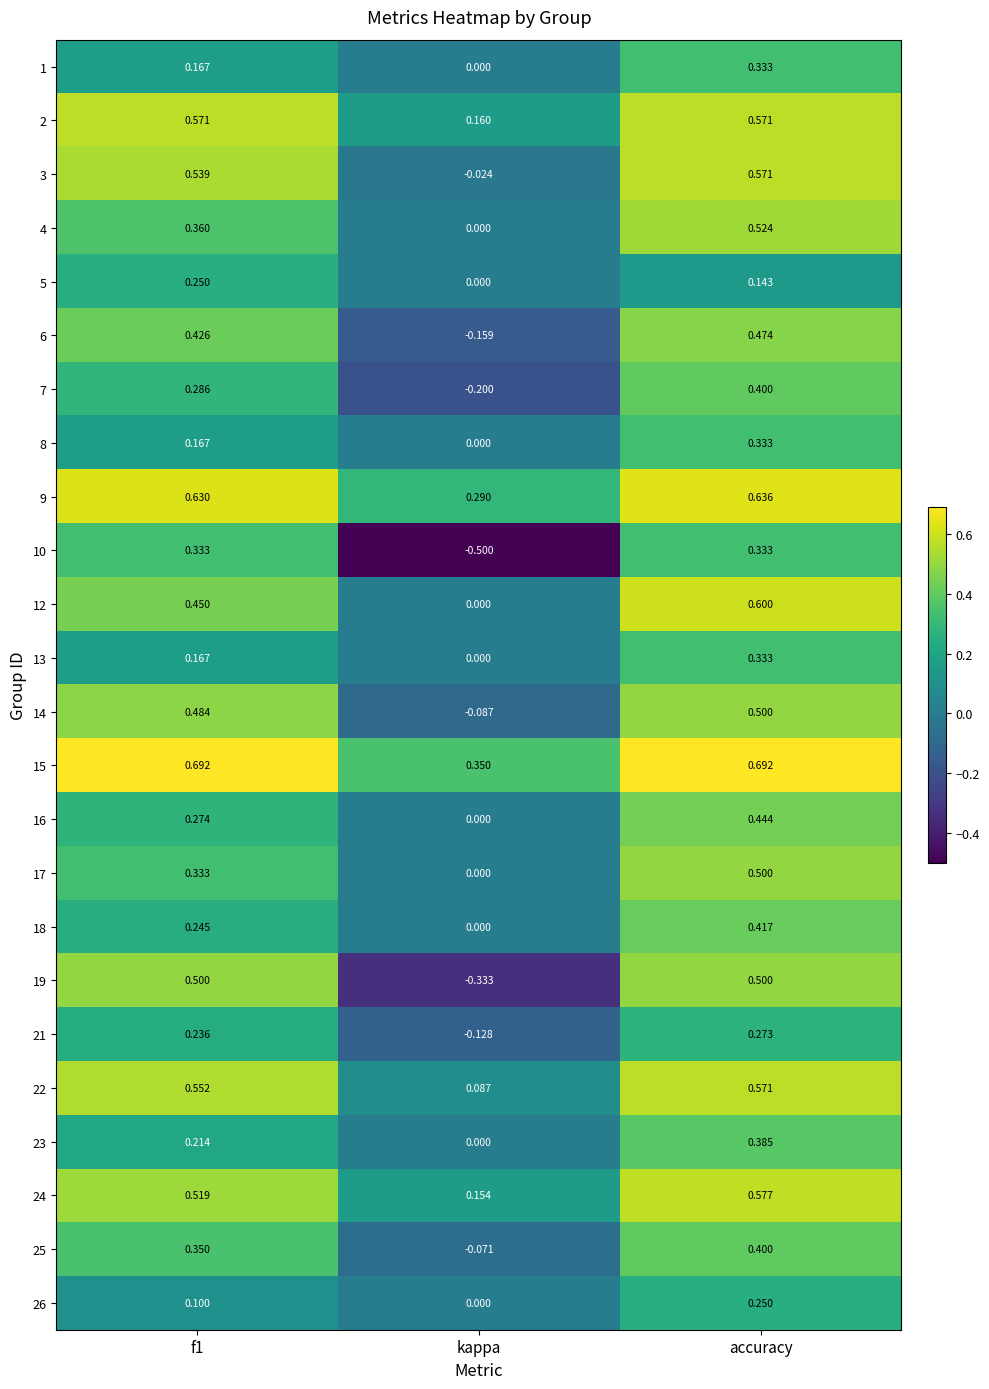

At which label does 9 reach its minimum?

kappa